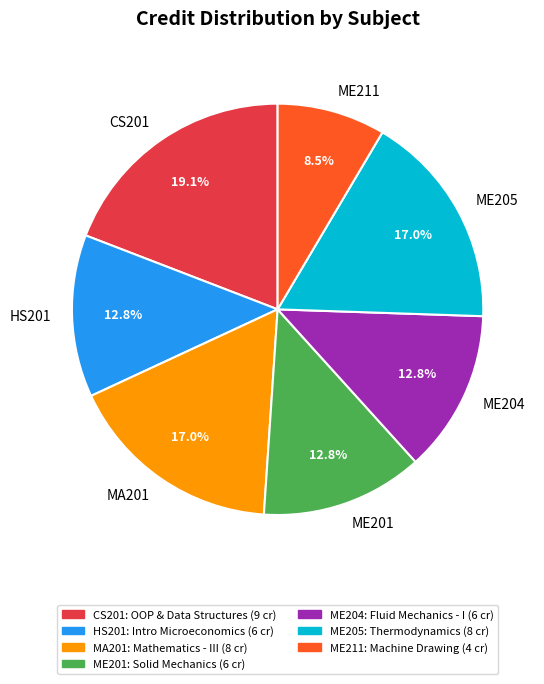

To the nearest percent, what percentage of the pie is HS201?

13%